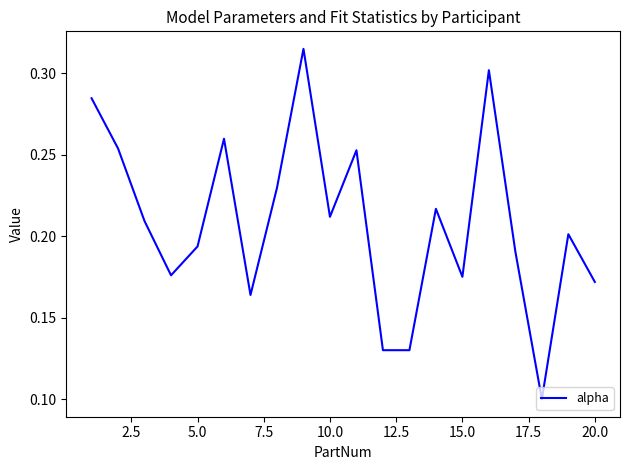

The value at 5.0 is 0.3. True or false?

False